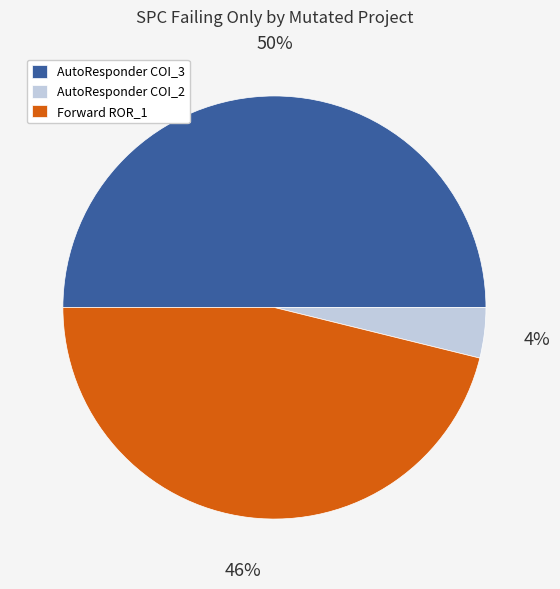

How many slices are in this pie chart?

3